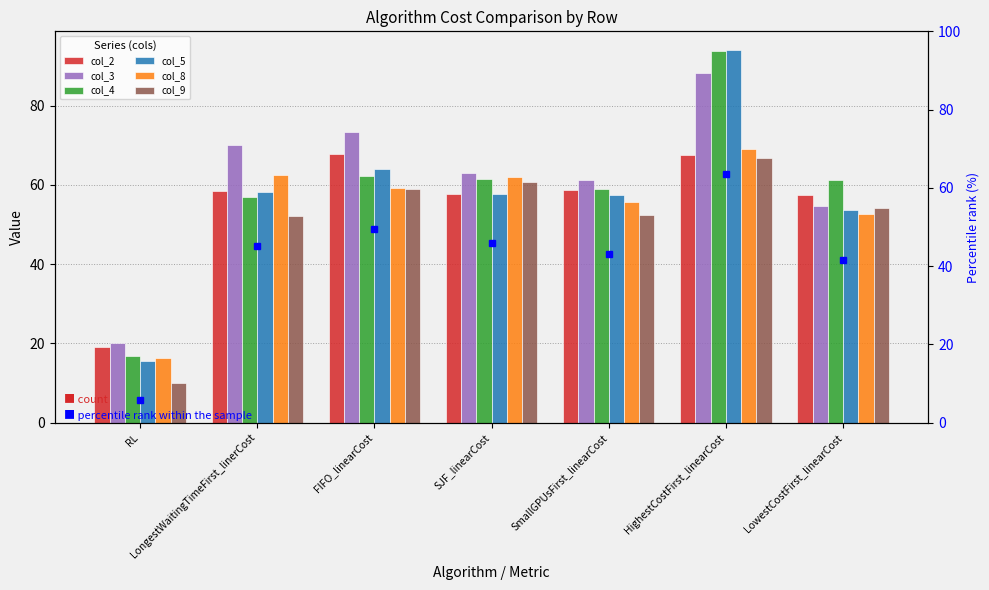

At which category does the chart reach its peak across all series?

HighestCostFirst_linearCost